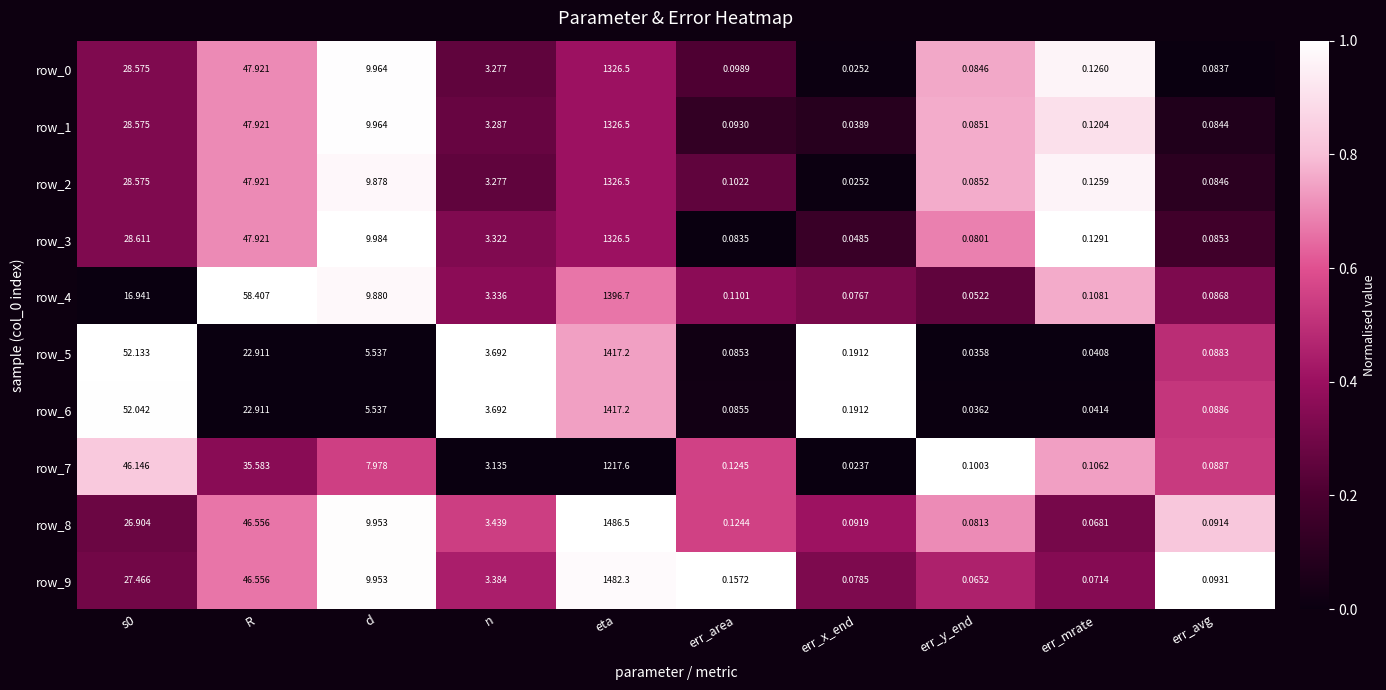

At which label is row_1 closest to 663?

R